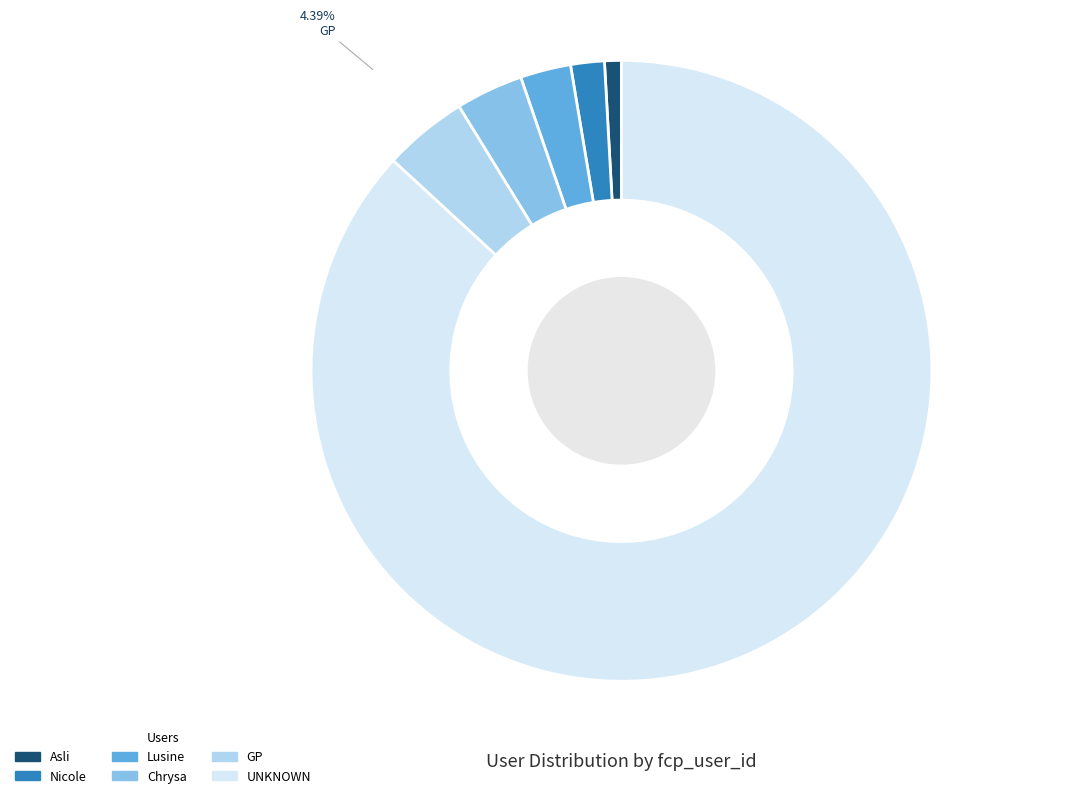

How many segments does this pie chart have?

6